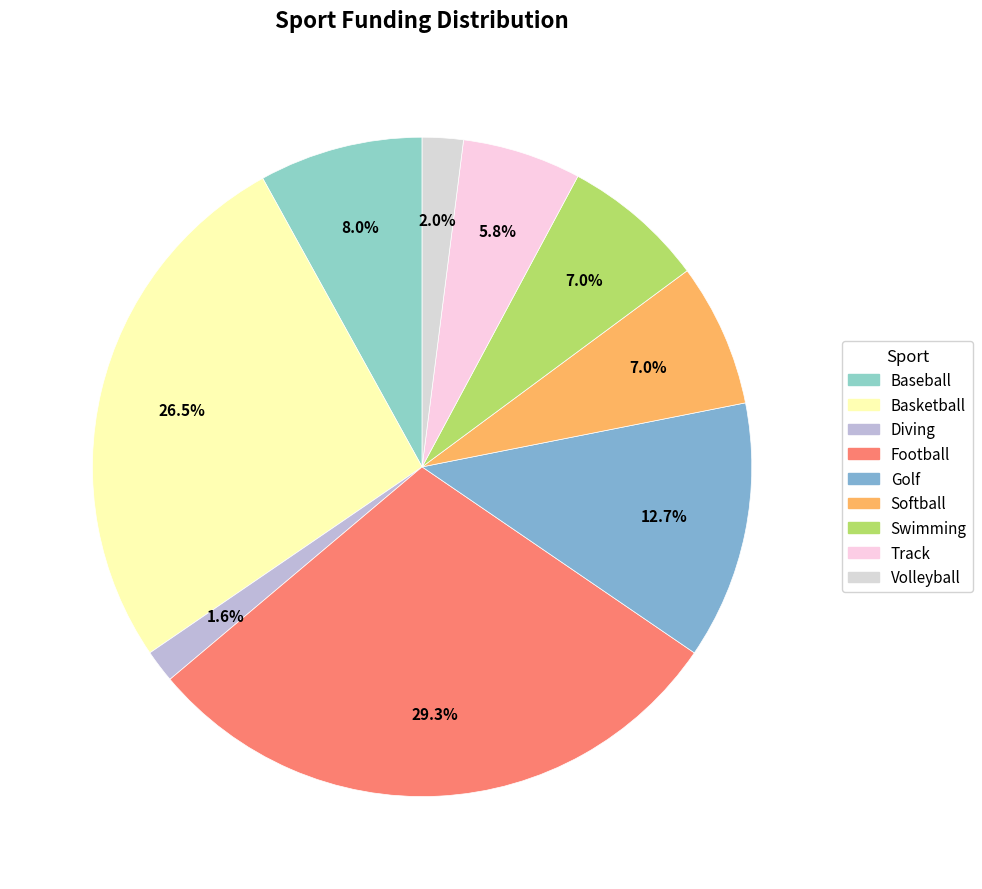

Does Softball represent more than half of the total?

No